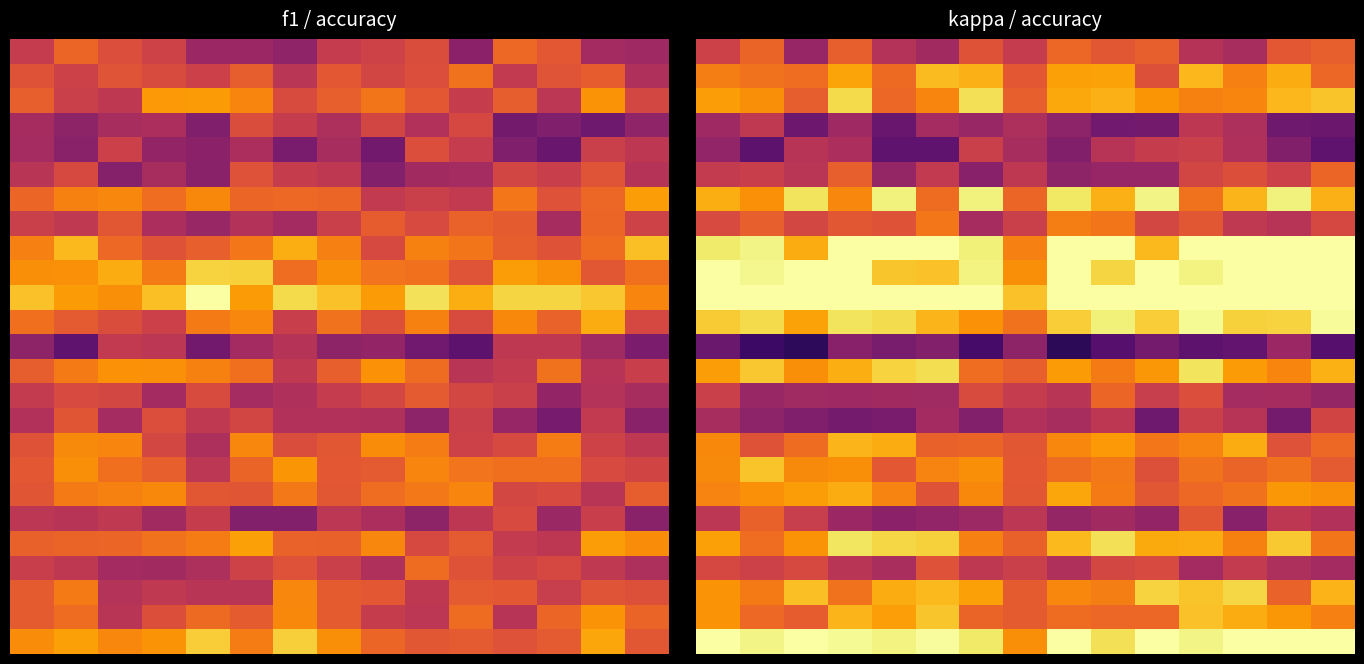

The value of 10 at 6 is 1.0. True or false?

True